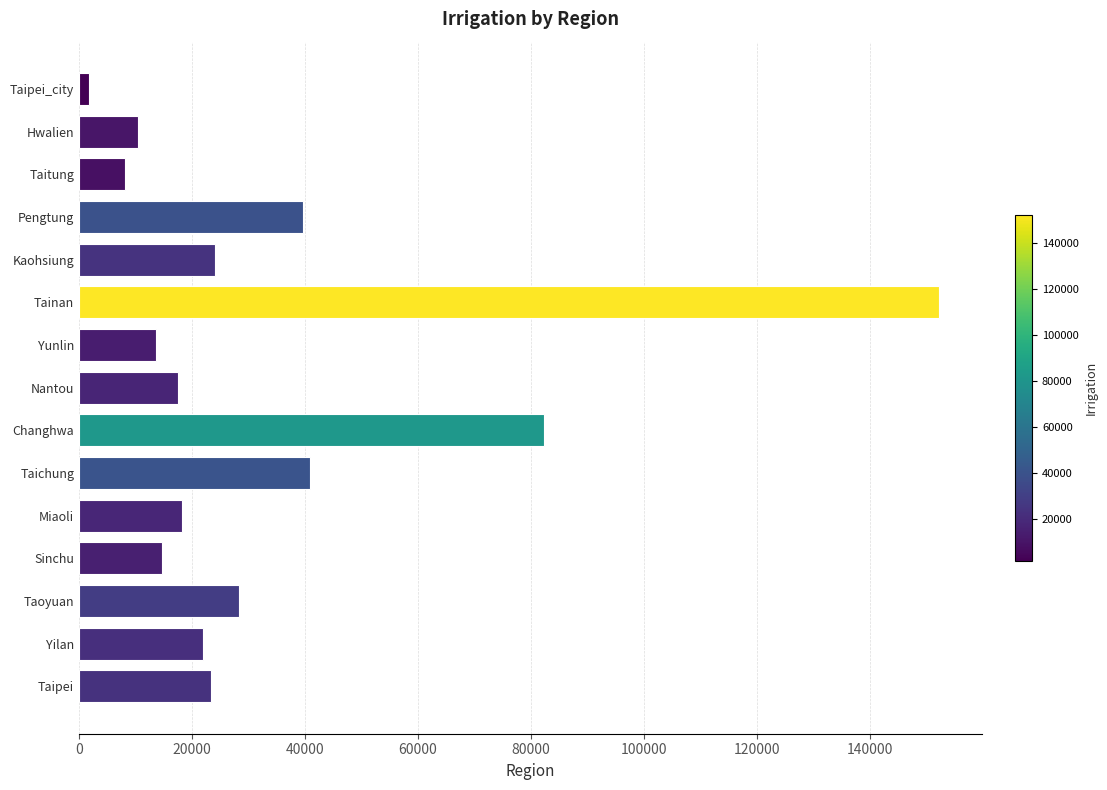

The chart shows a value of 152183 at Tainan. True or false?

True